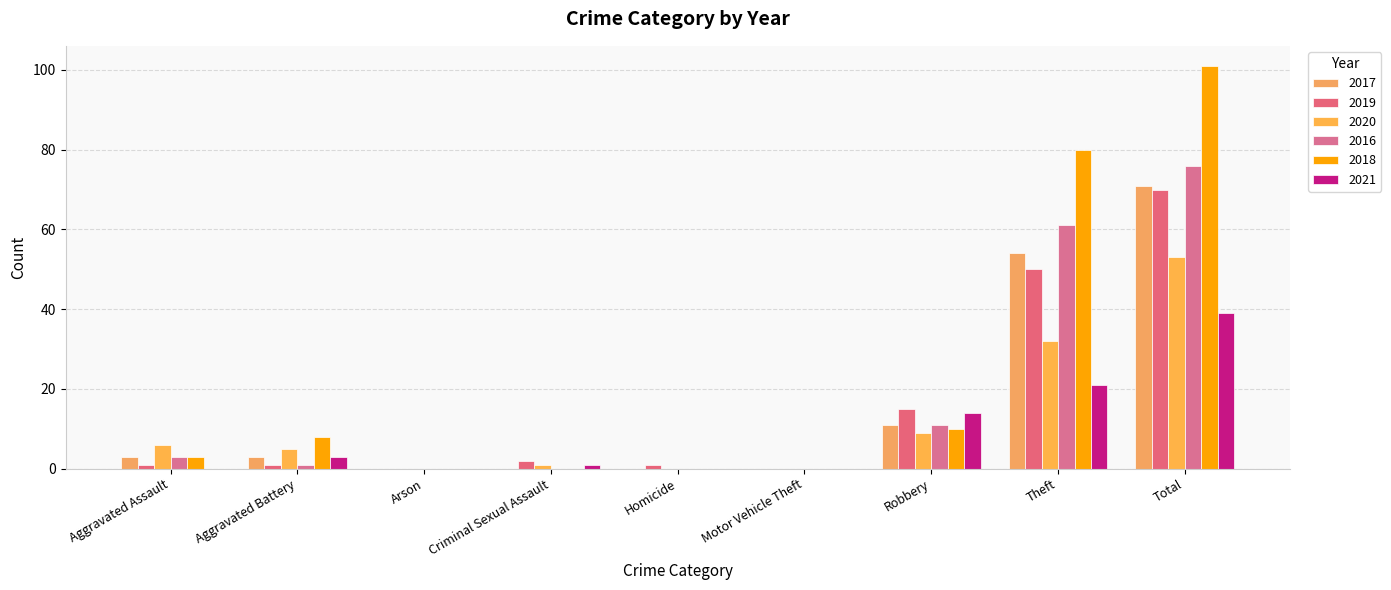

Count the number of data series in this chart.

6